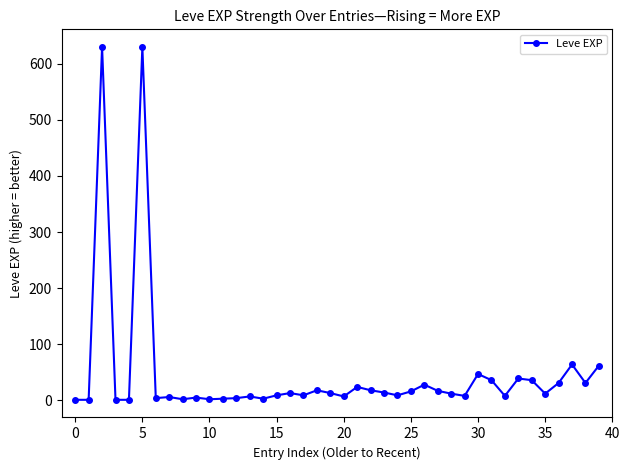

Does the chart display data point markers on the line(s)?

Yes